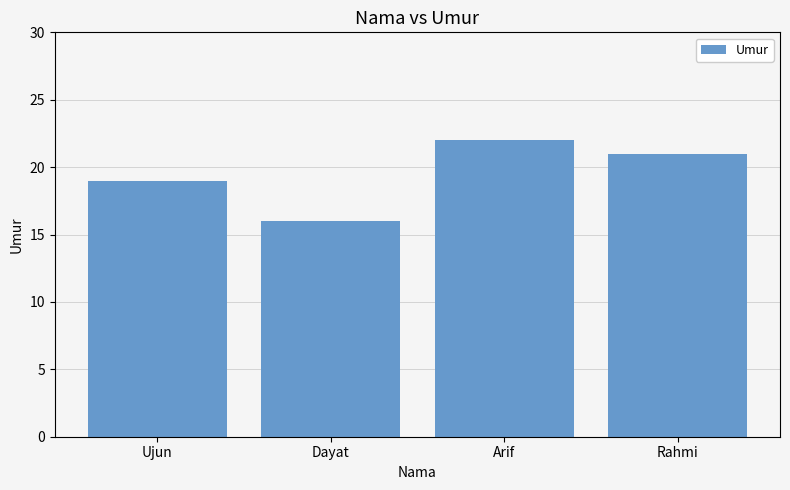

Rank the categories by value from lowest to highest.

Dayat, Ujun, Rahmi, Arif